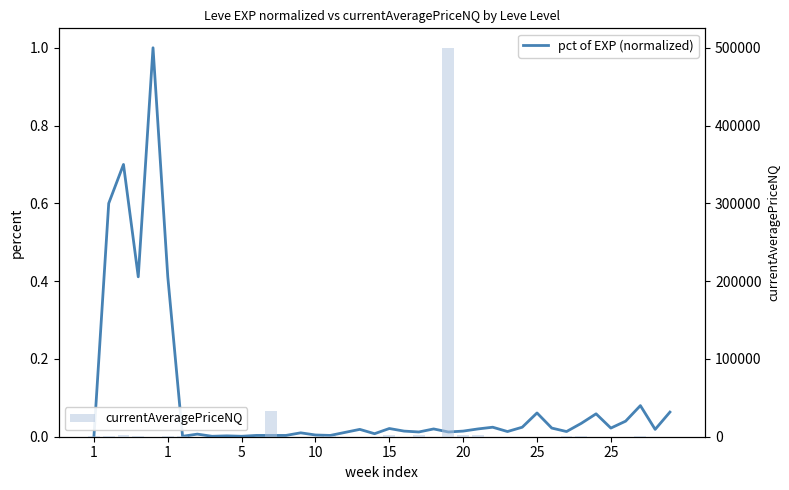

Between 14 and 30, which series saw the biggest shift?

currentAveragePriceNQ